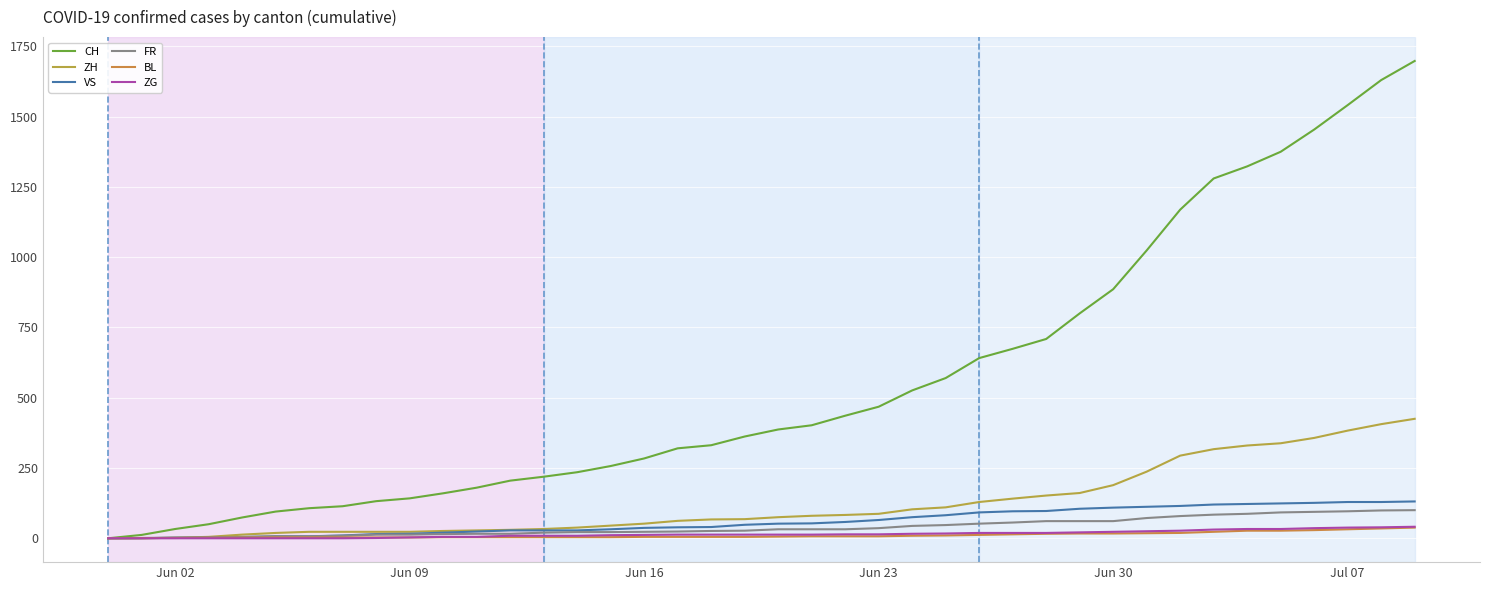

Does the chart display data point markers on the line(s)?

No